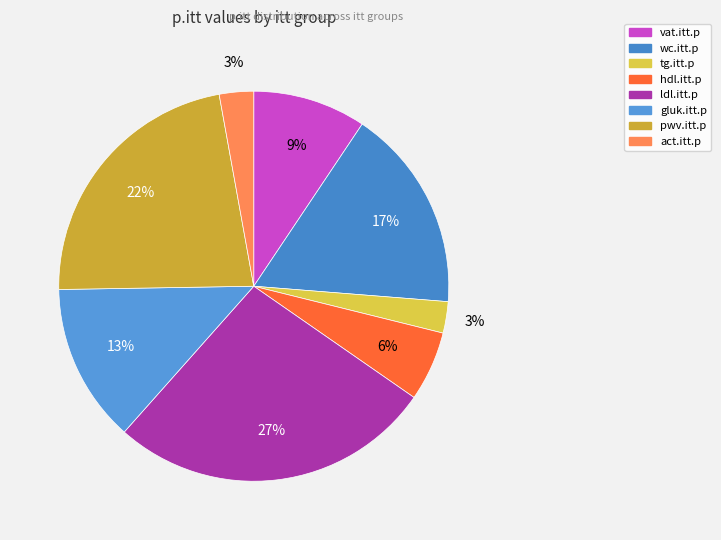

Is the sum of gluk.itt.p and tg.itt.p greater than half?

No